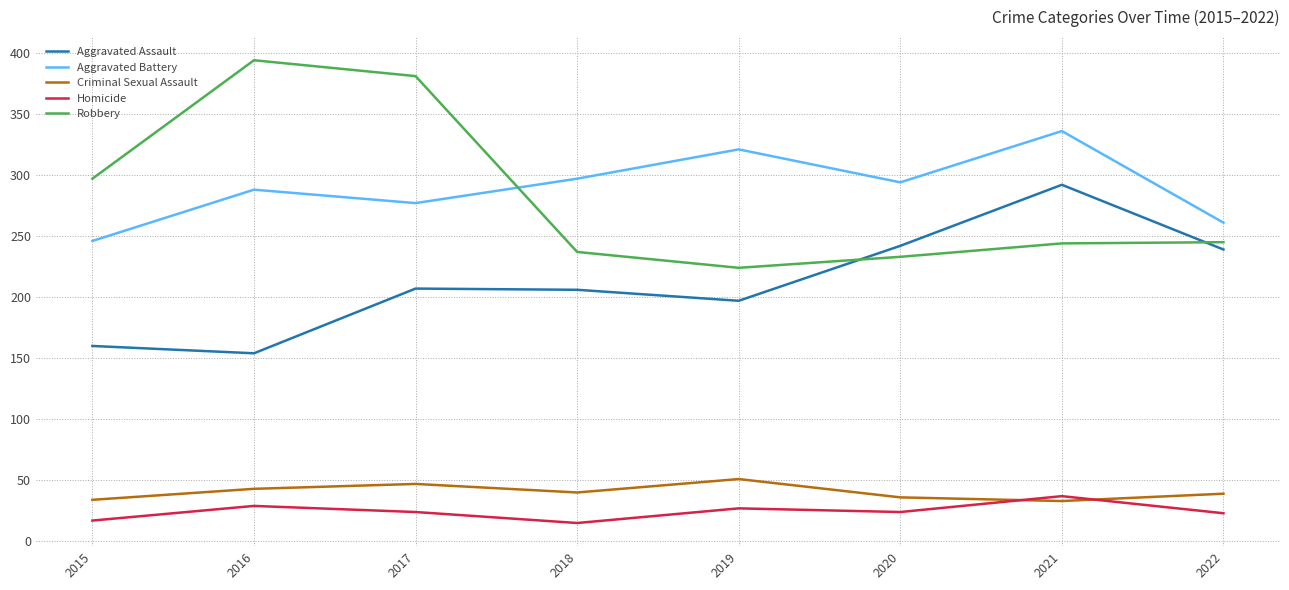

How many series are shown in this chart?

5